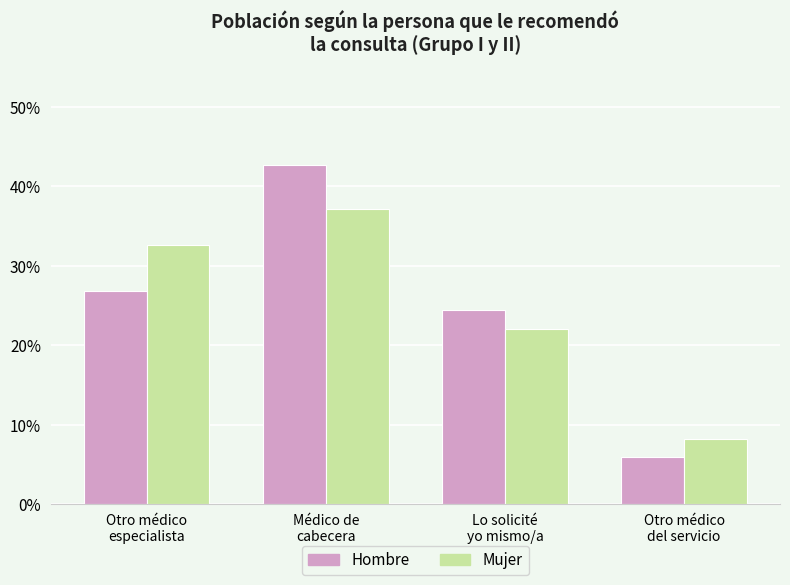

What are all the series names shown in the legend?

Hombre, Mujer